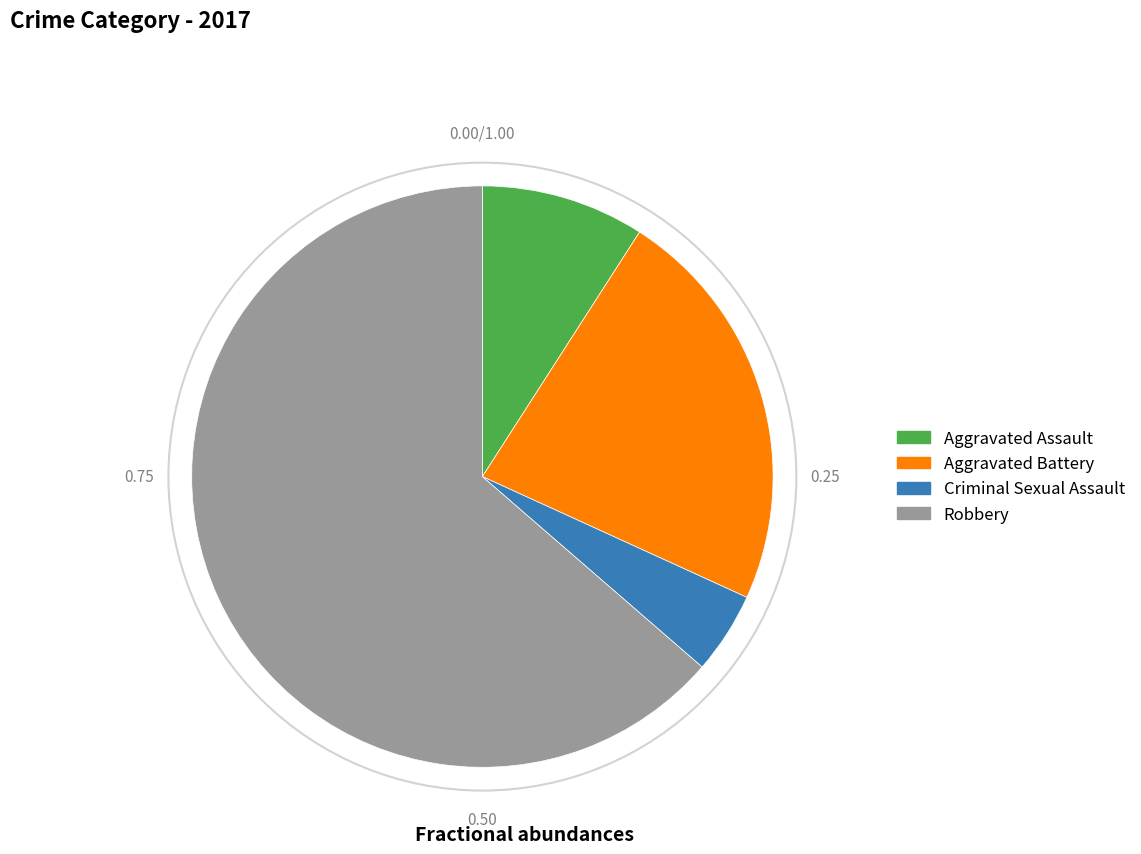

Which slice represents more than half of the pie?

Robbery